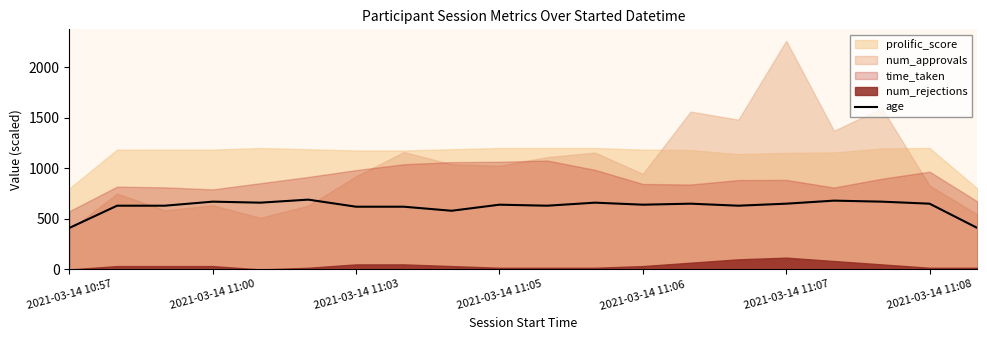

Is it true that age equals 670 at 2021-03-14 11:00?

True